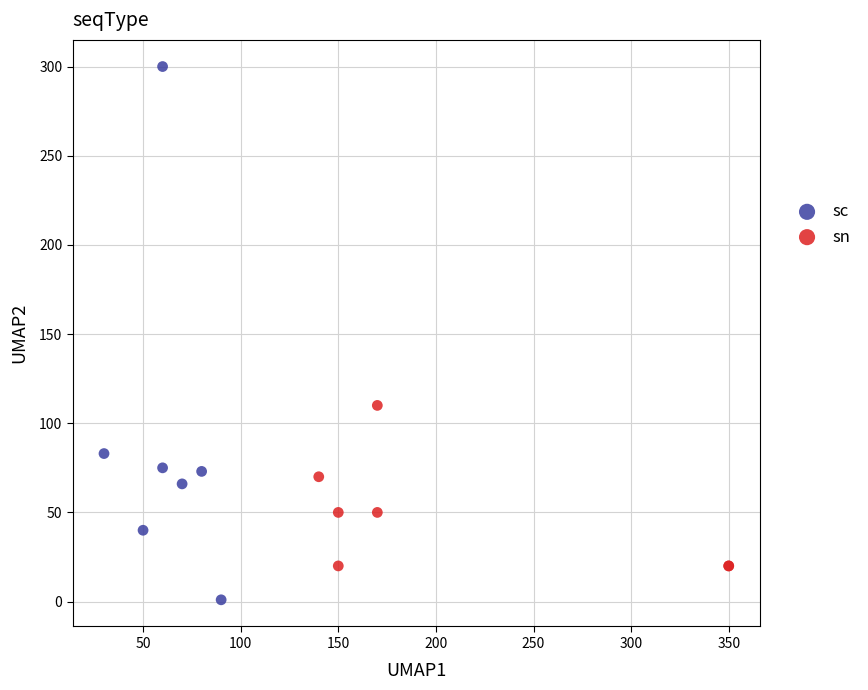

Which series reaches the minimum Y coordinate?

sc